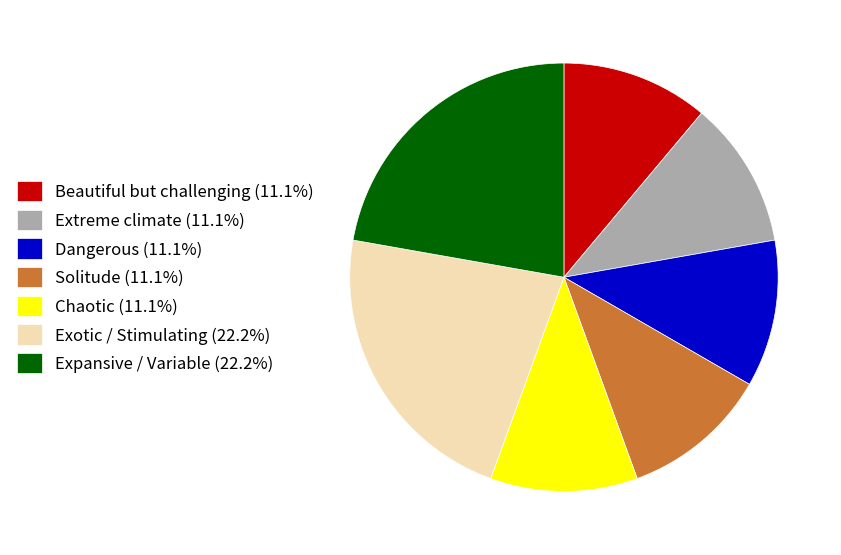

Do Dangerous (11.1%) and Expansive / Variable (22.2%) together represent more than half of the pie?

No